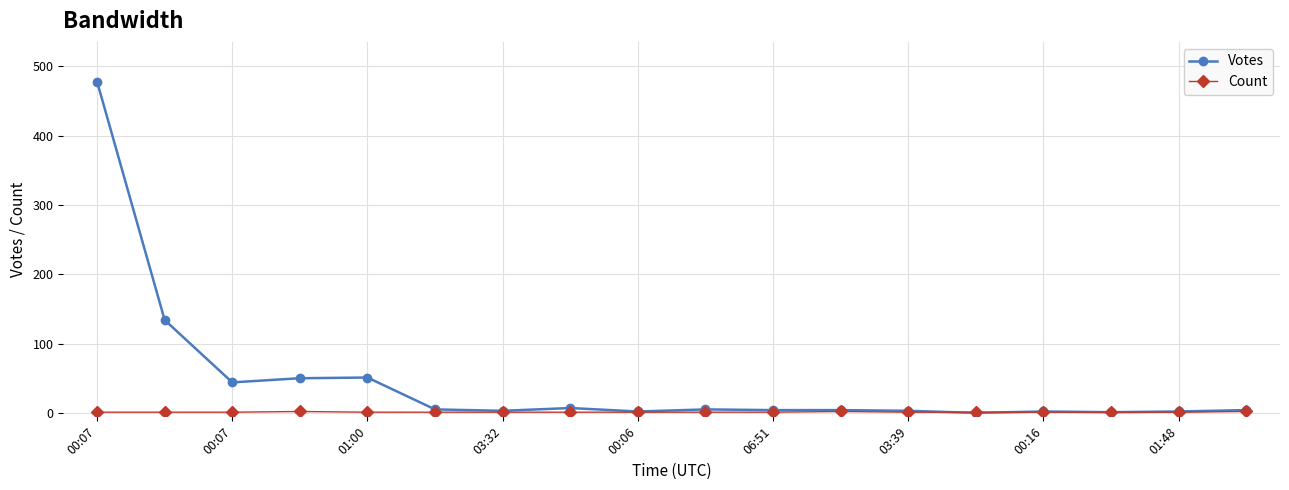

In Count, how many points are higher than both neighbors (excluding endpoints)?

2